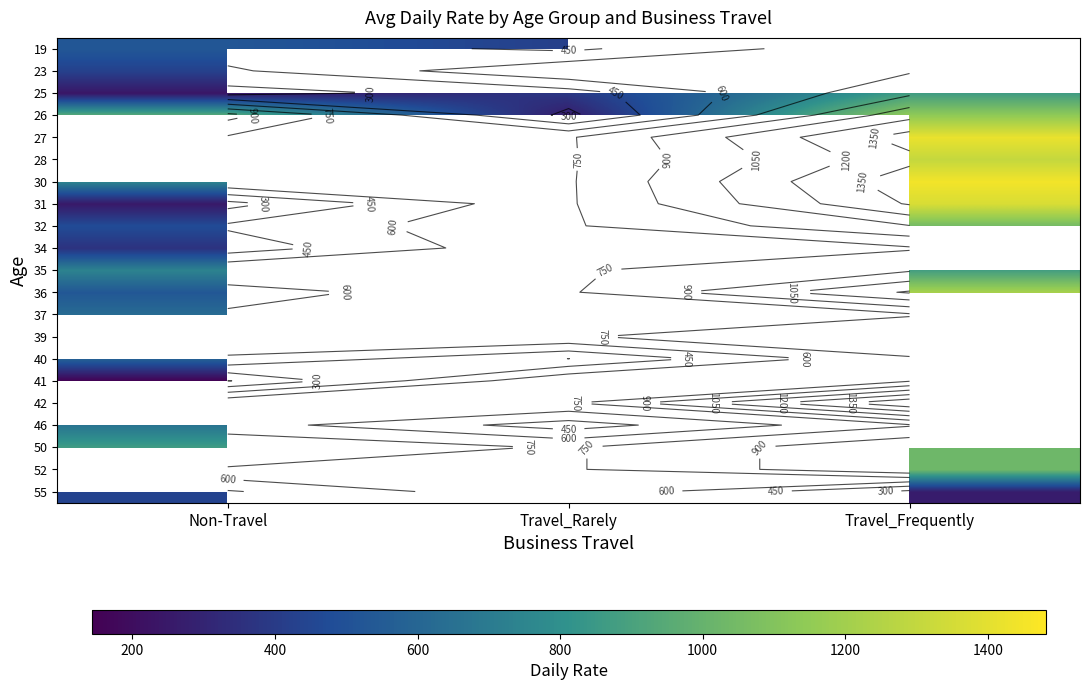

Is the value of 27 at Travel_Frequently greater than the value of 41 at Non-Travel?

Yes